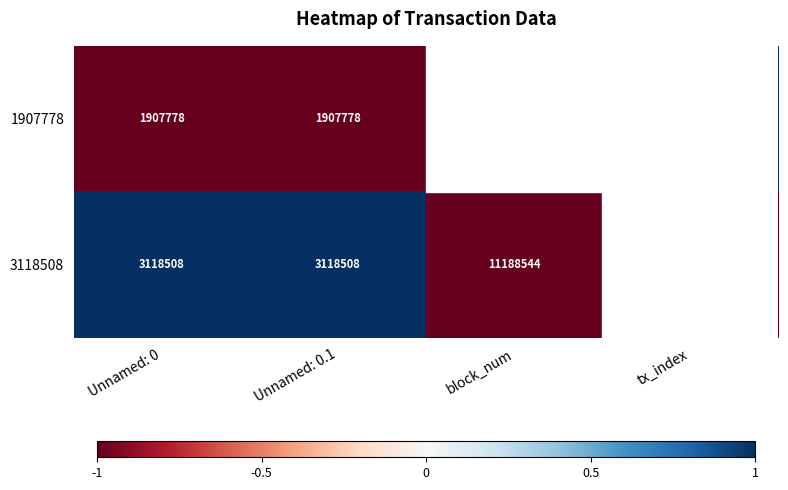

Which series has the largest range (max minus min)?

1907778